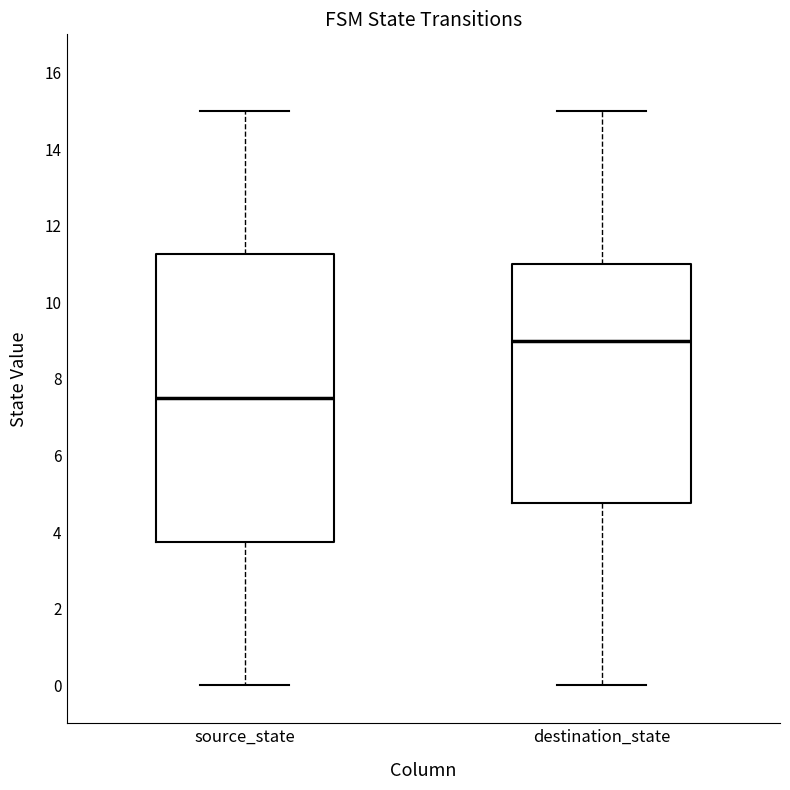

Which box is the tallest, from its lower edge to its upper edge?

source_state